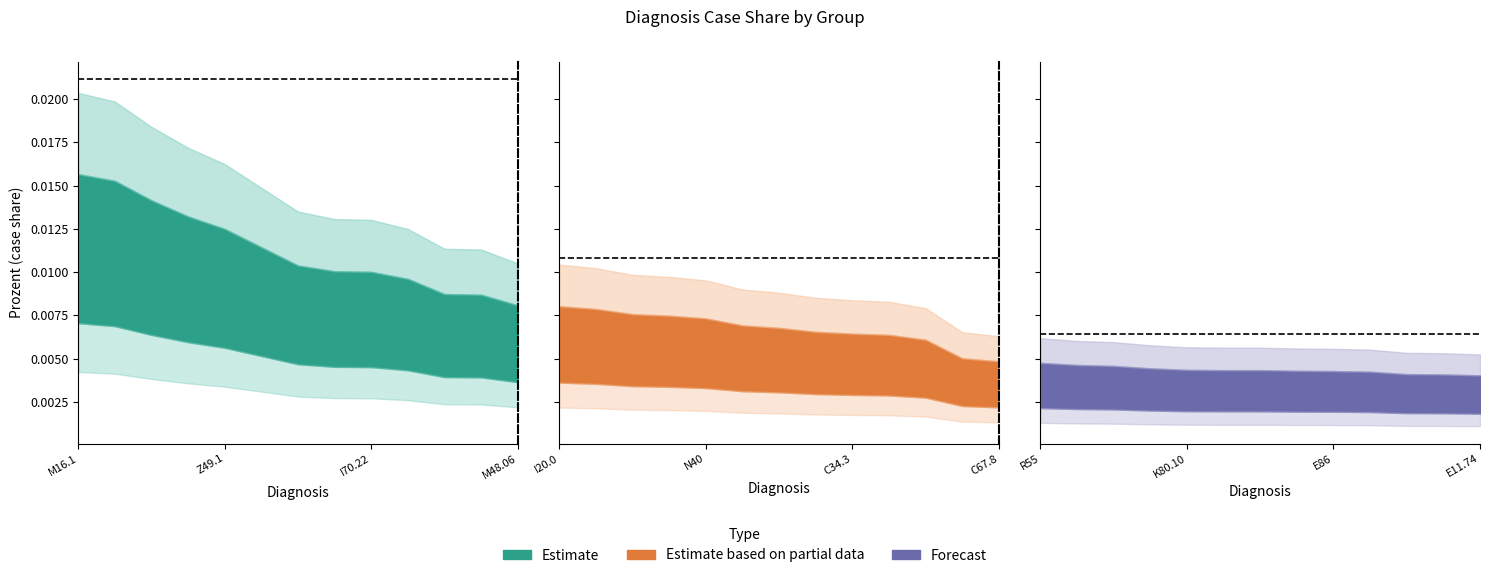

Rank the series at 8 from highest to lowest value.

Estimate, Estimate based on partial data, Forecast